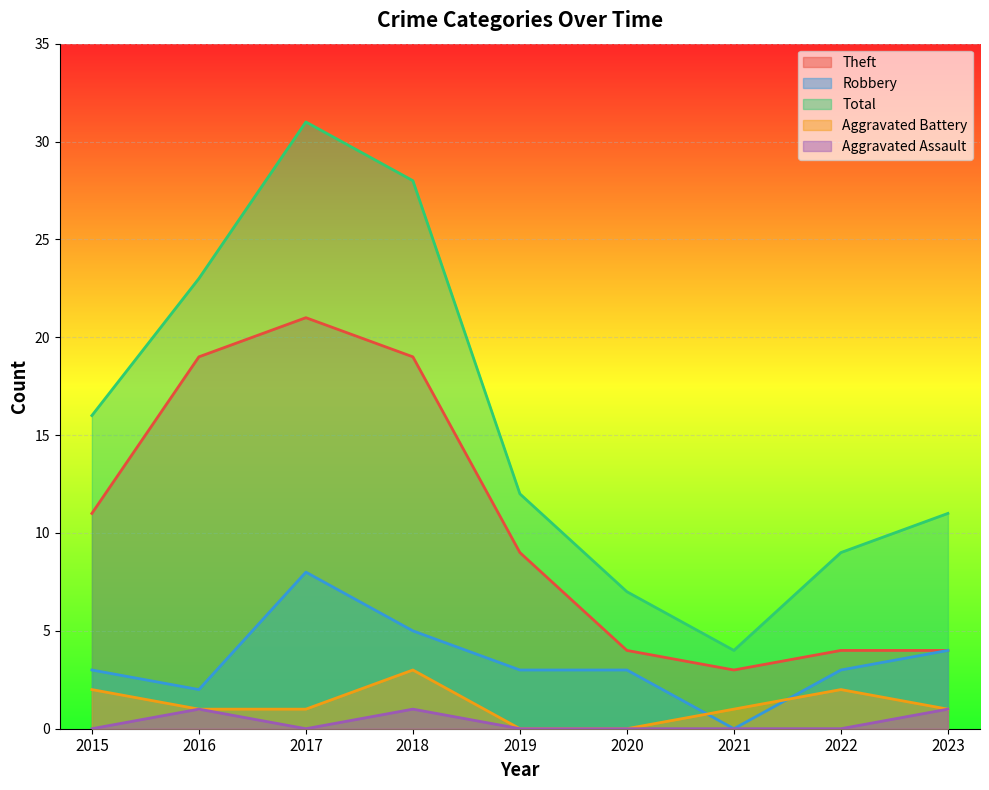

How many values in the Aggravated Battery series exceed 1?

3